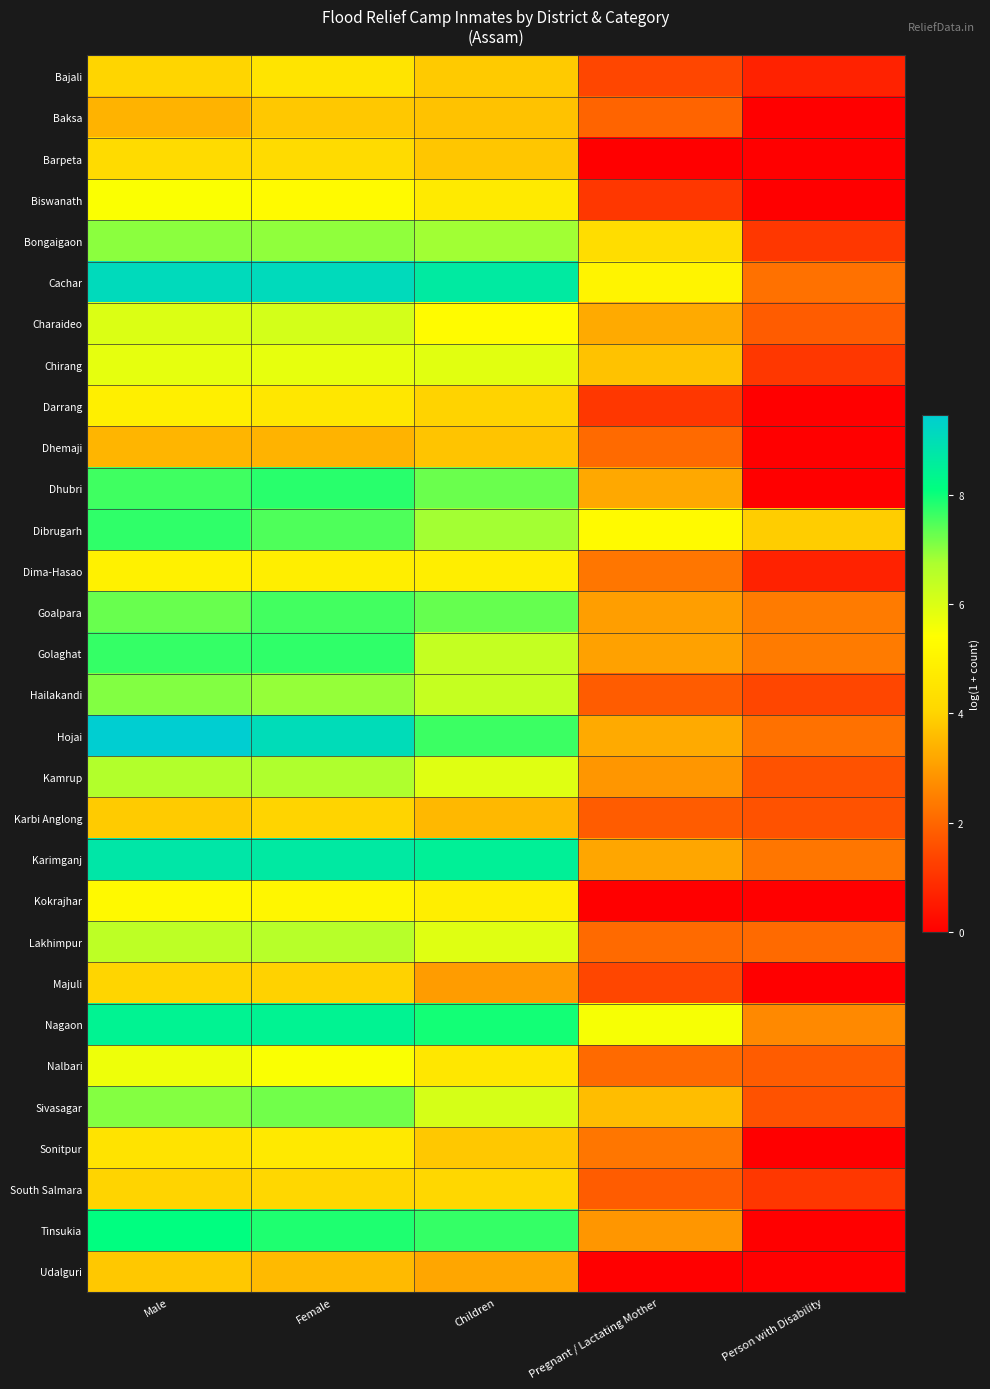

How many distinct data groups are displayed?

30